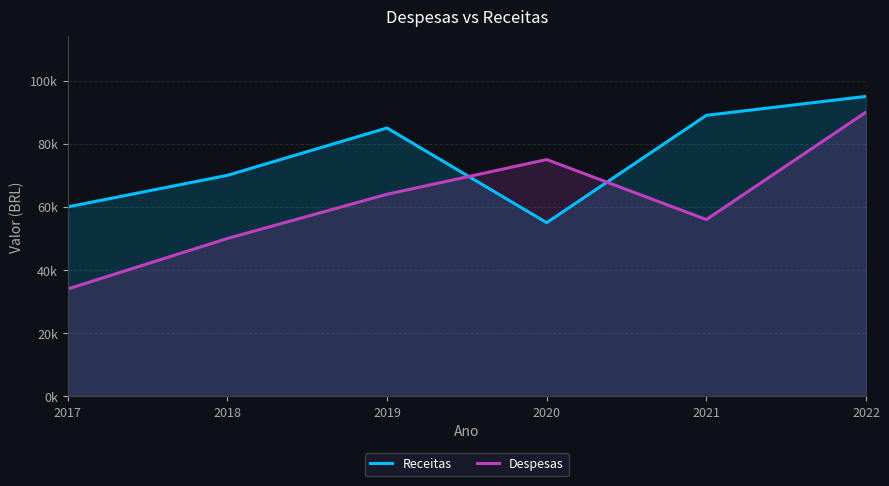

What is the value of the Despesas point at the 6th from the left?

90000